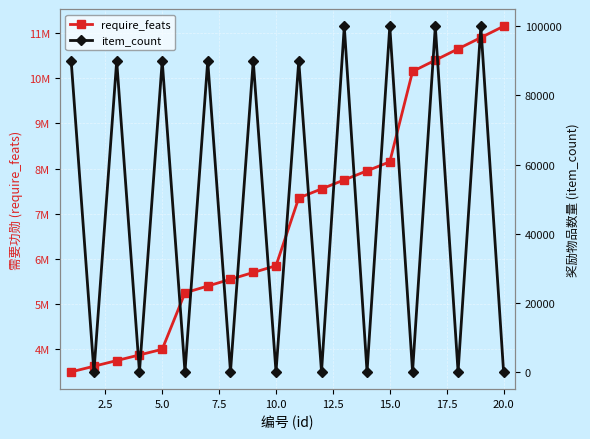

List the series in order of their overall mean, lowest first.

item_count, require_feats